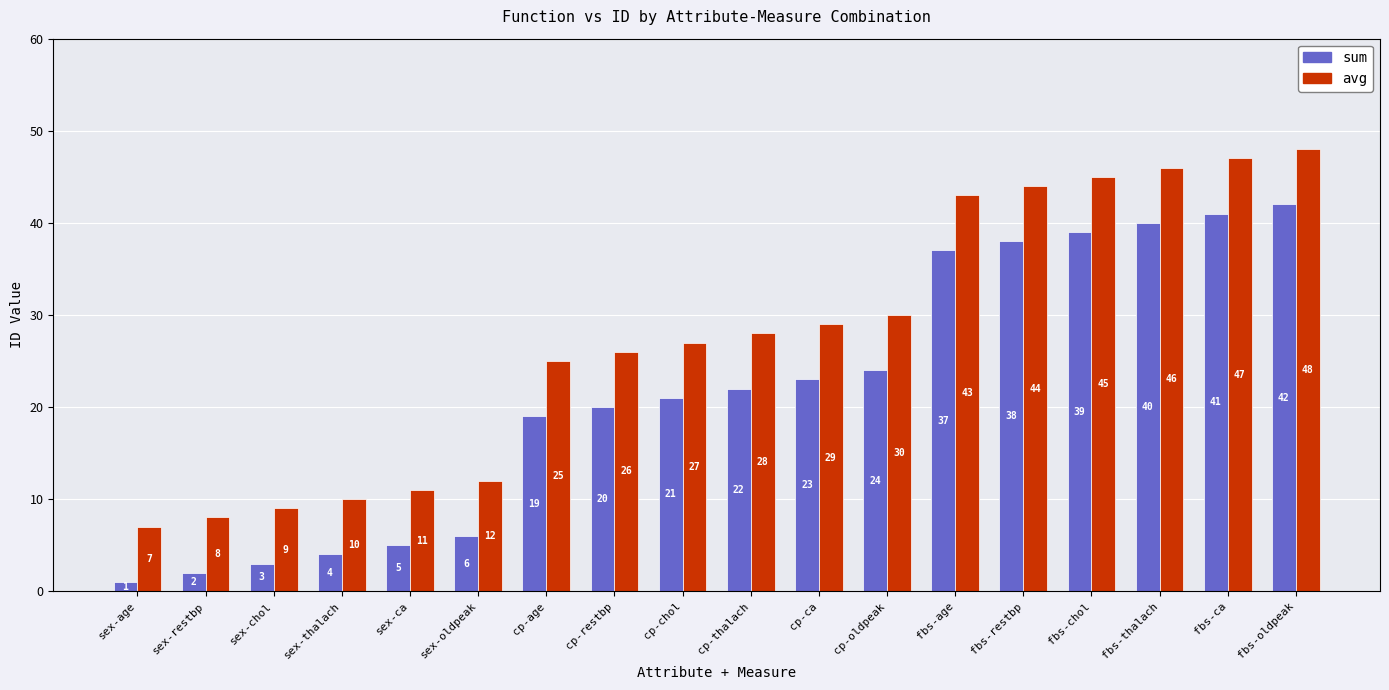

What is the sum of all avg values?

495